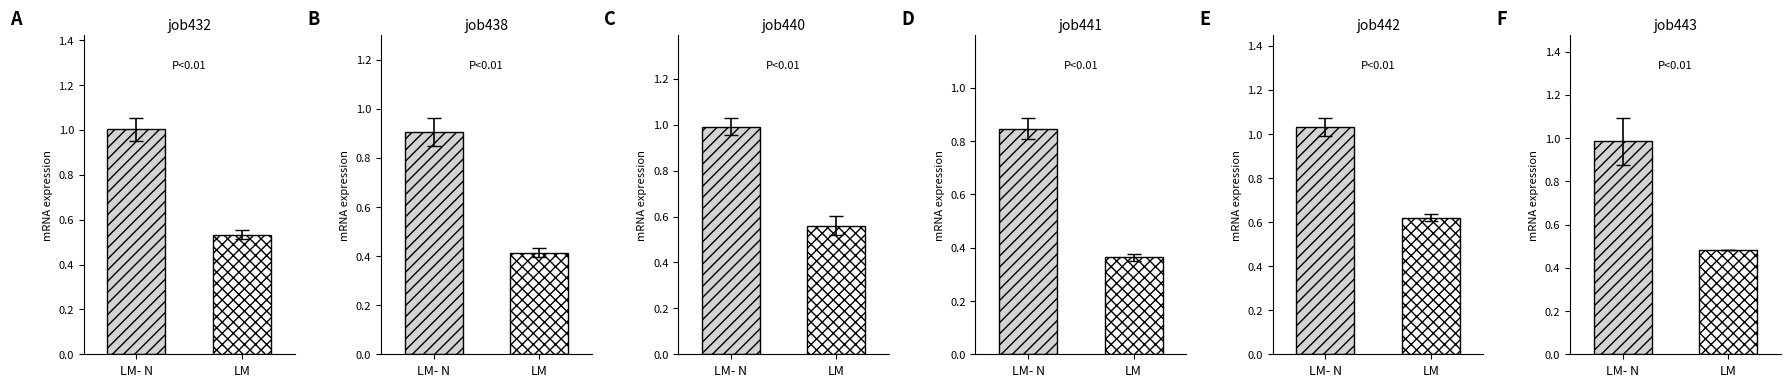

Is it true that job443_scenario1_856 equals 1.4 at B14?

False